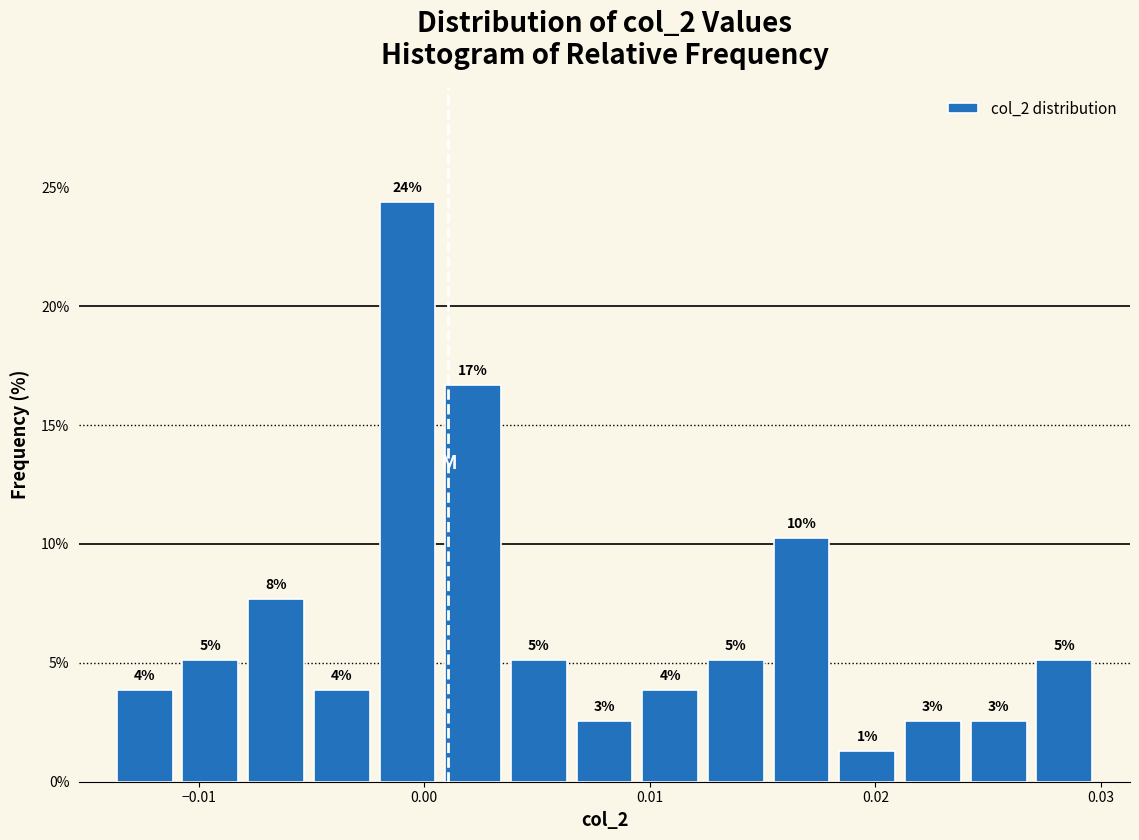

Read against the x-axis, roughly where is the centre of the tallest bar?

-0.001